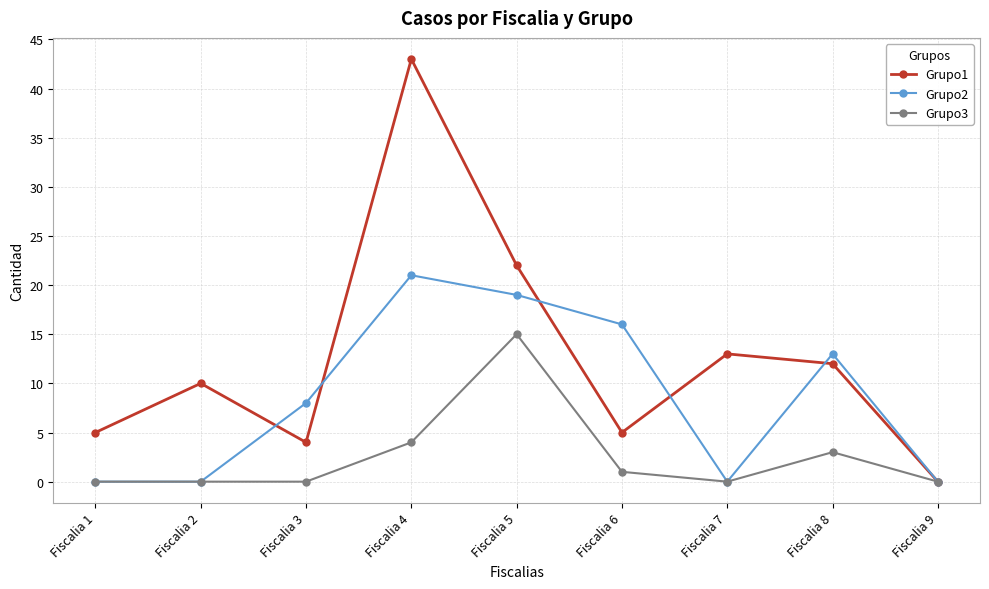

Does the chart have visible grid lines?

Yes